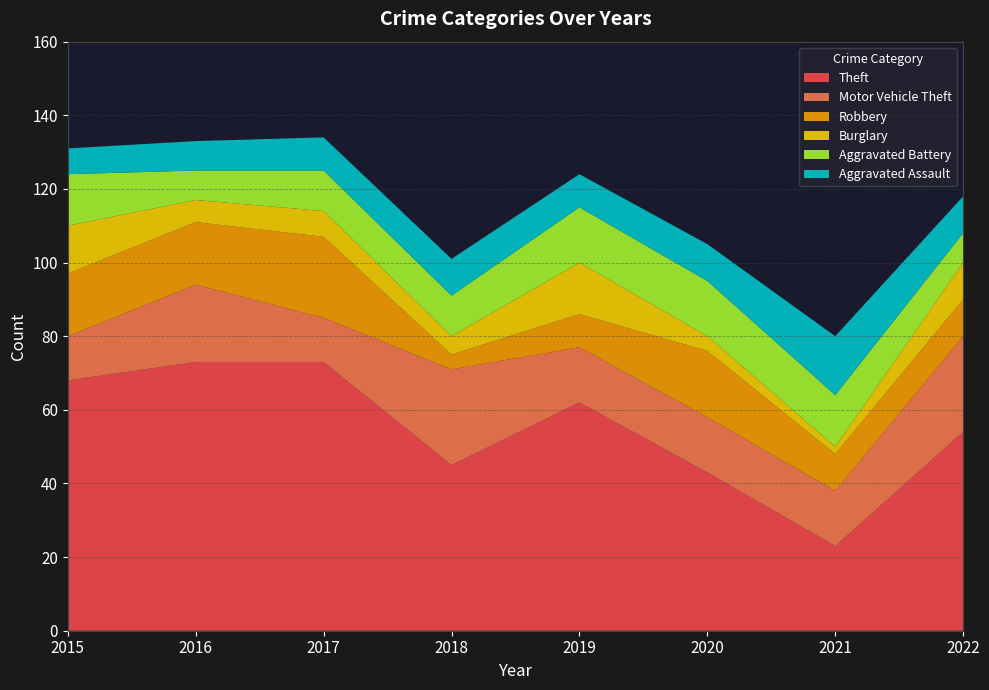

Reading right to left, transcribe all the data shown in this chart.

Theft: 54	23	43	62	45	73	73	68
Motor Vehicle Theft: 26	15	15	15	26	12	21	12
Robbery: 10	10	18	9	4	22	17	17
Burglary: 10	2	4	14	5	7	6	13
Aggravated Battery: 8	14	15	15	11	11	8	14
Aggravated Assault: 10	16	10	9	10	9	8	7